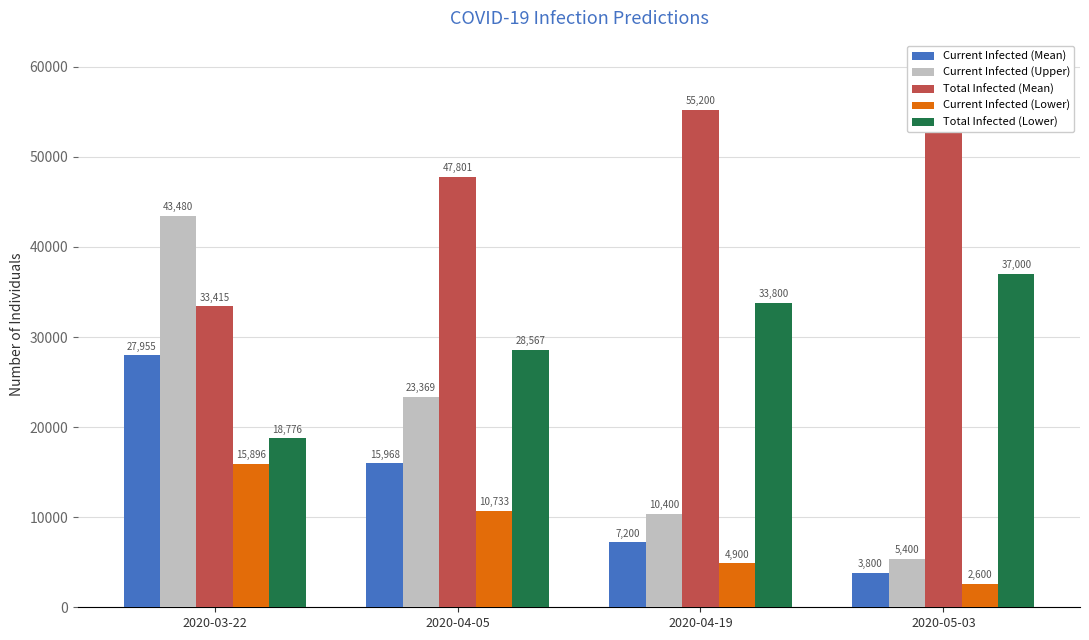

Are the bars grouped side by side (vs. stacked)?

Yes